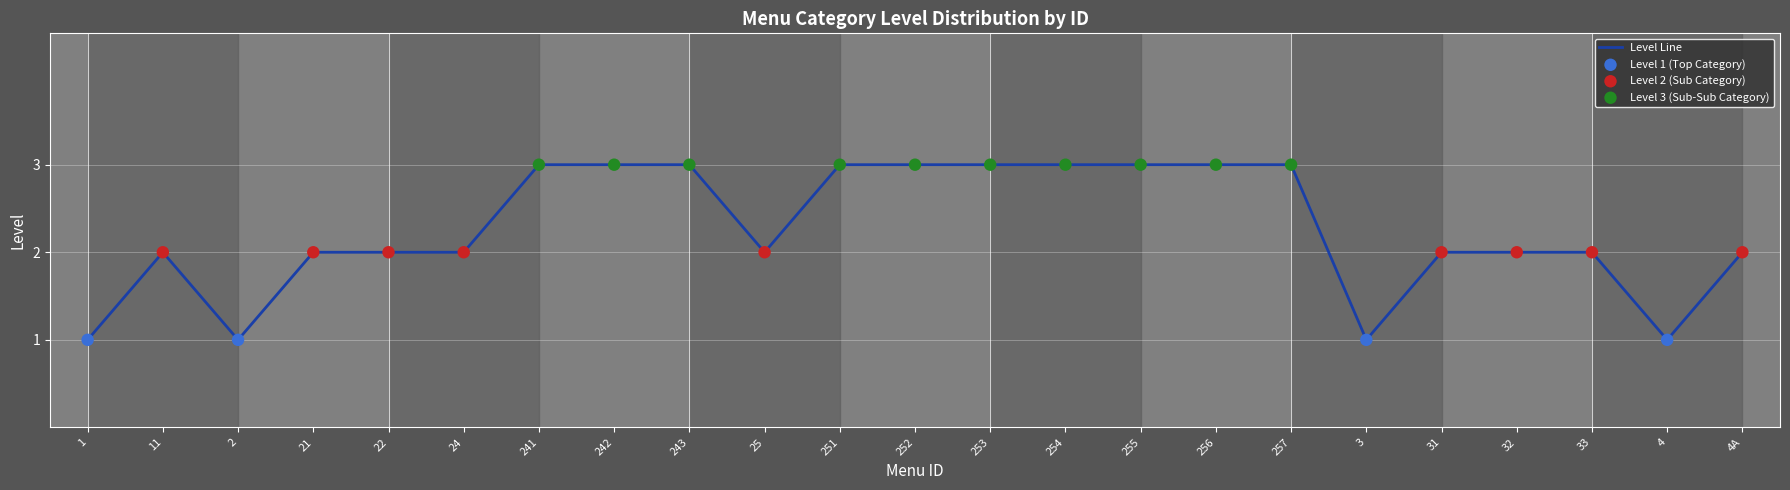

What is the ratio of the value at 1 to the value at 21?

0.5